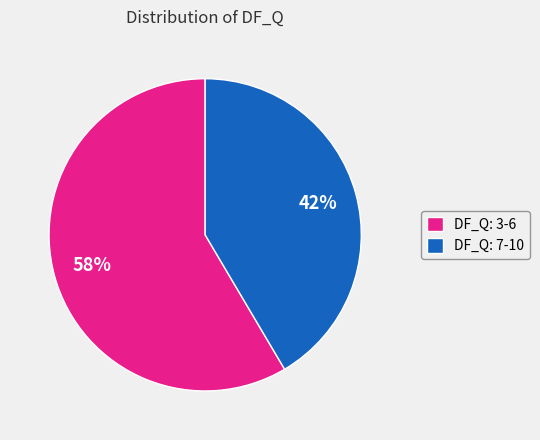

What is the ratio of the value at DF_Q: 3-6 to the value at DF_Q: 7-10?

1.4